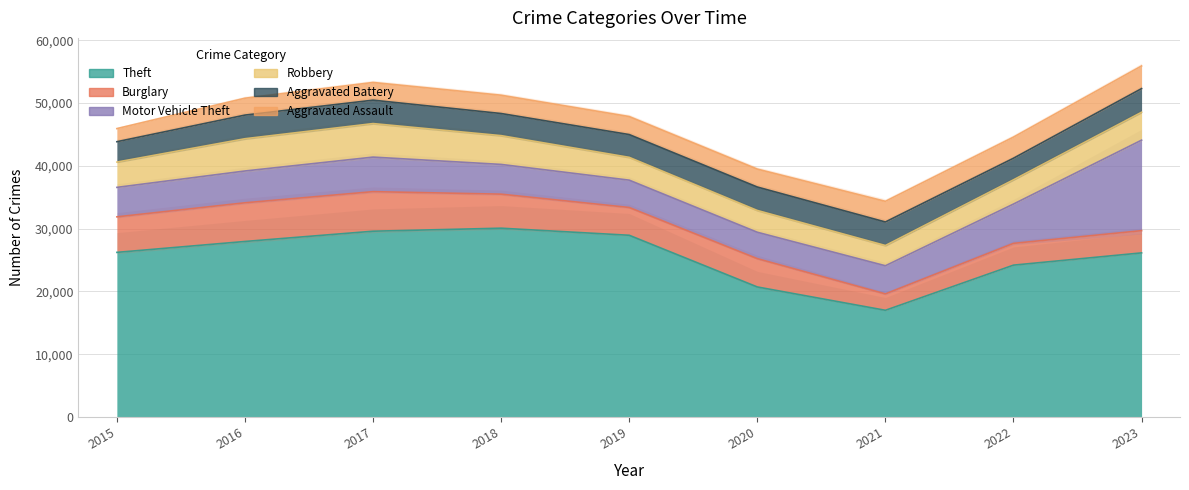

True or false: Aggravated Battery and Theft intersect in this chart.

False